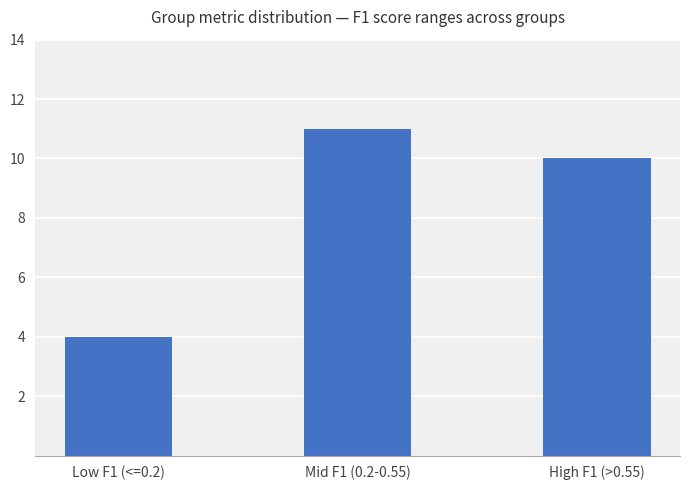

True or false: the data shows 2 at Low F1 (<=0.2).

False